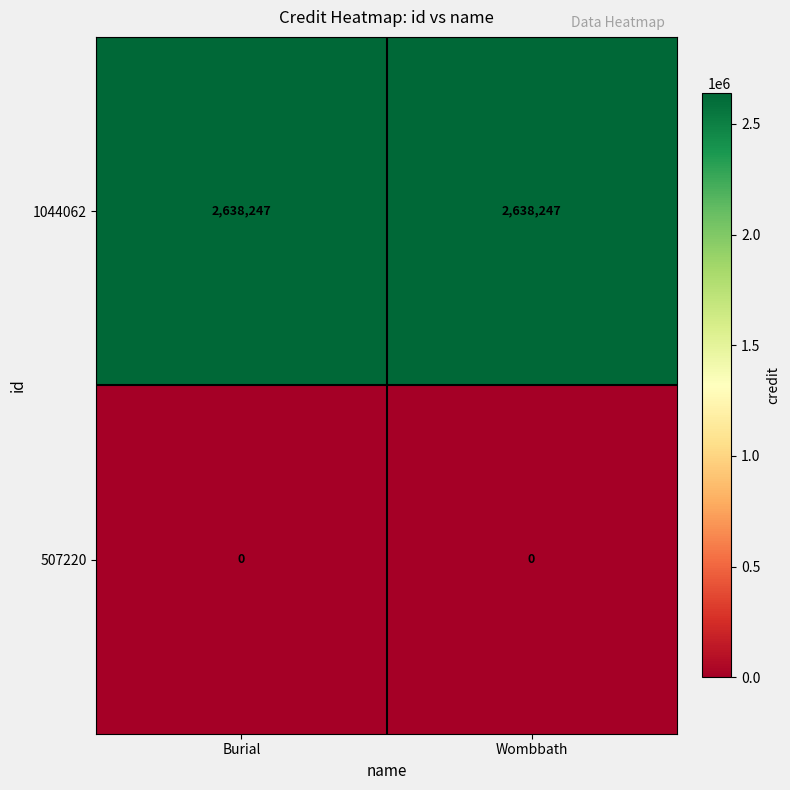

Reading left to right, extract all data points from this chart.

1044062: Burial=2638247	Wombbath=2638247
507220: Burial=0	Wombbath=0